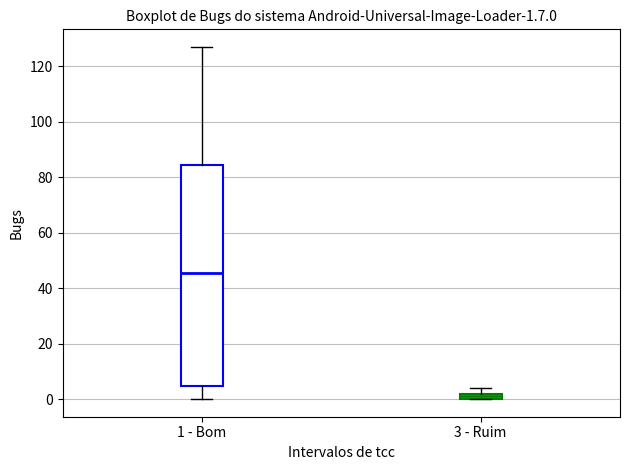

Which box's median line is the highest?

1 - Bom